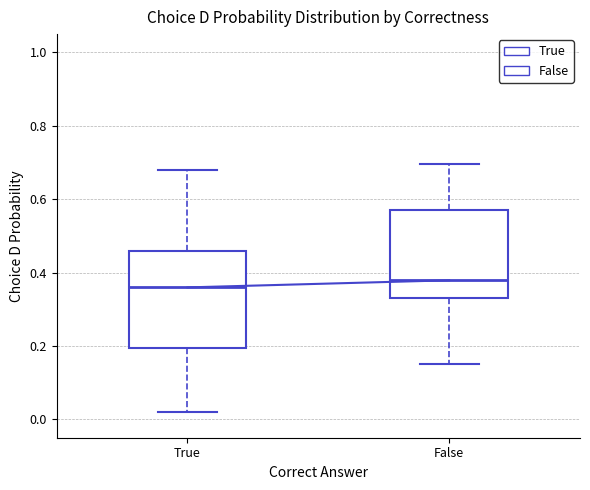

Where does the lower whisker of the box for True end on the y-axis? The values are not printed on the chart, so give them approximately, as read against the axis.

0.02